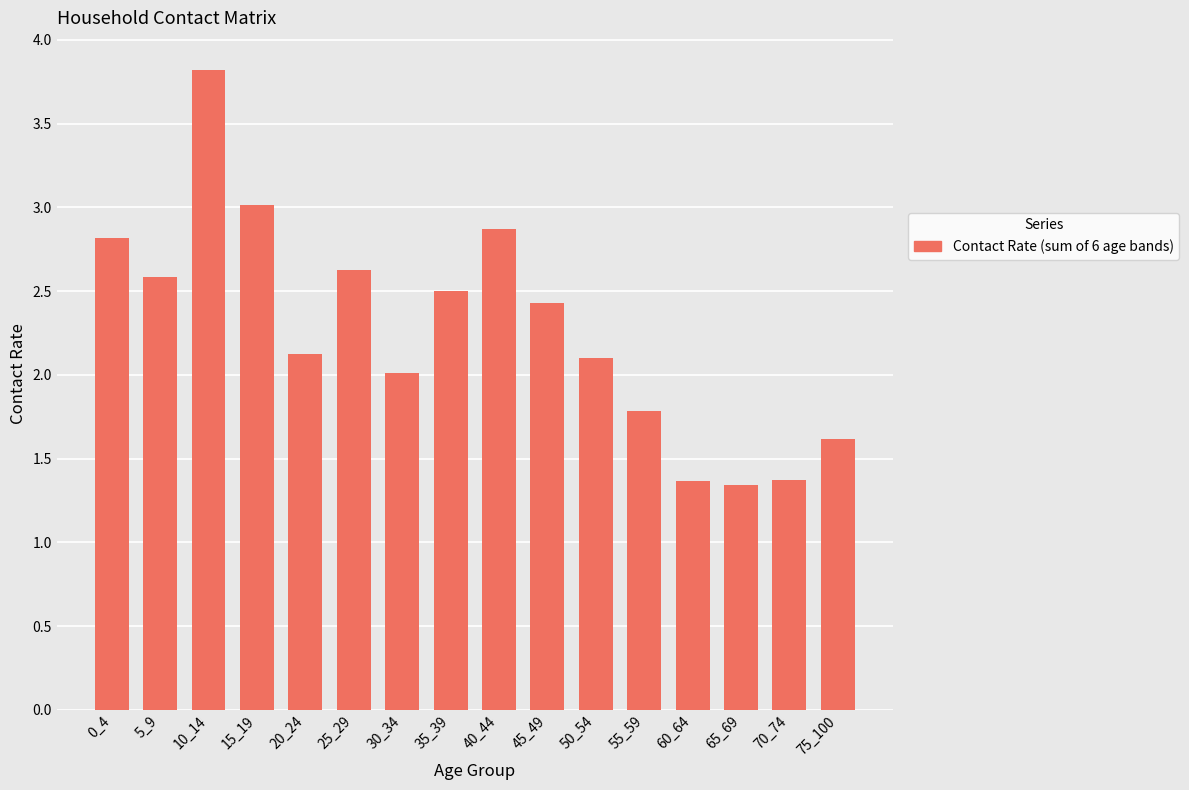

What is the ratio of the value at 55_59 to the value at 0_4?

0.6